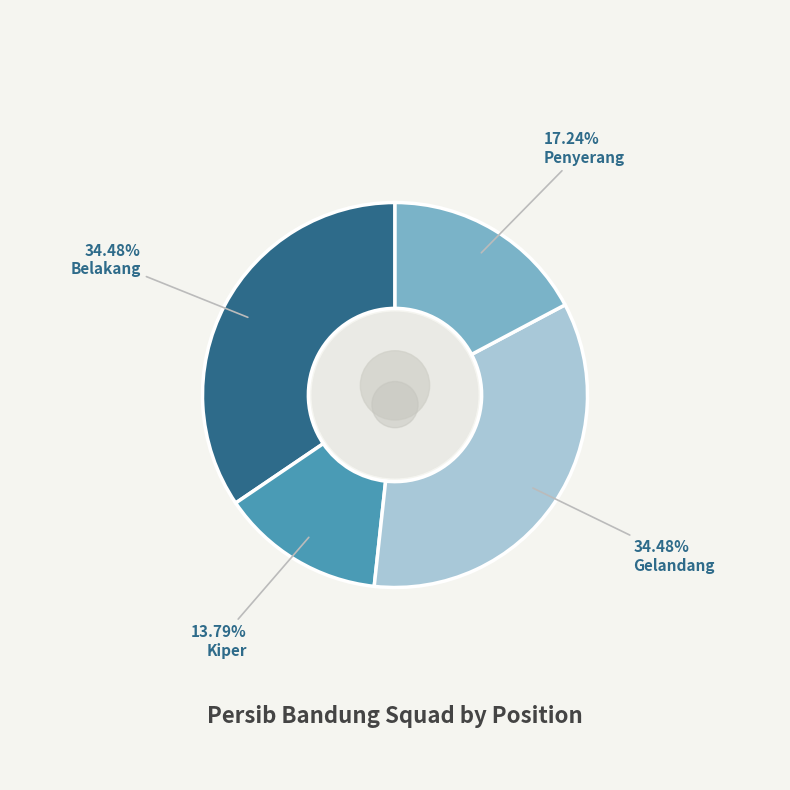

Rank the categories by value from highest to lowest.

Belakang, Gelandang, Penyerang, Kiper